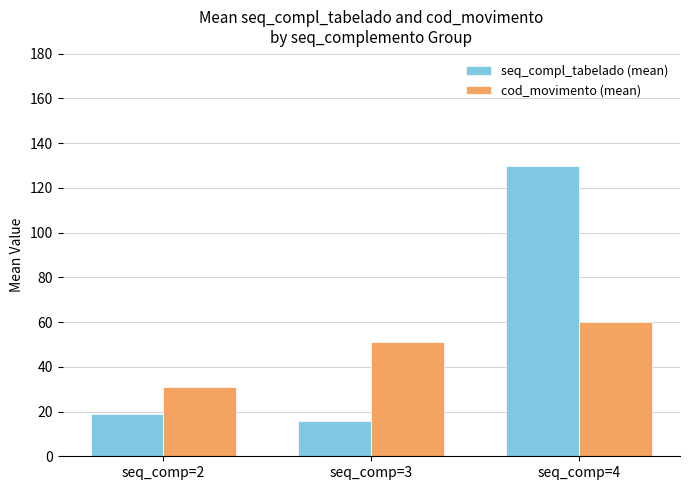

What is the value of the seq_compl_tabelado (mean) bar at the 3rd from the left?

129.9